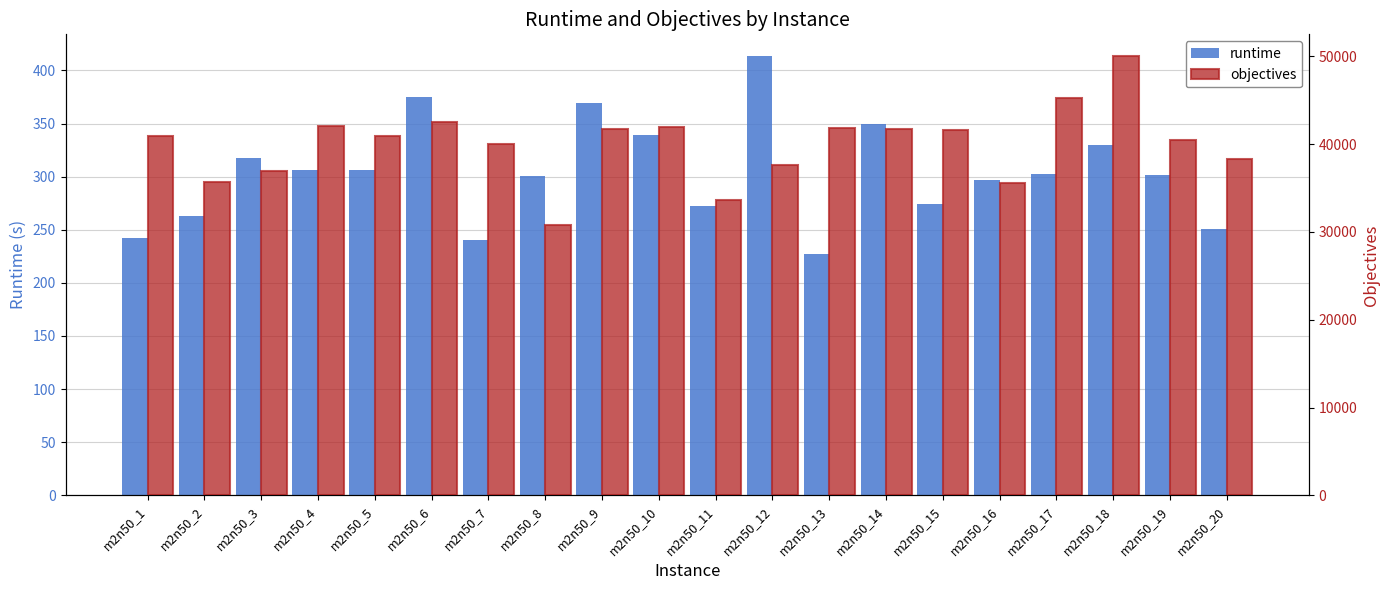

Reading right to left, extract all data points from this chart.

runtime: m2n50_20=250.5	m2n50_19=301.4	m2n50_18=329.9	m2n50_17=302.2	m2n50_16=297.3	m2n50_15=274.7	m2n50_14=349.6	m2n50_13=227.1	m2n50_12=413.3	m2n50_11=272.2	m2n50_10=339.5	m2n50_9=369.1	m2n50_8=300.8	m2n50_7=240.8	m2n50_6=375.4	m2n50_5=305.9	m2n50_4=306.1	m2n50_3=317.4	m2n50_2=263.0	m2n50_1=242.2
objectives: m2n50_20=38262.0	m2n50_19=40467.0	m2n50_18=50005.0	m2n50_17=45258.0	m2n50_16=35612.0	m2n50_15=41626.0	m2n50_14=41700.0	m2n50_13=41812.0	m2n50_12=37610.0	m2n50_11=33585.0	m2n50_10=42000.0	m2n50_9=41723.0	m2n50_8=30733.0	m2n50_7=40063.0	m2n50_6=42550.0	m2n50_5=40942.0	m2n50_4=42120.0	m2n50_3=36914.0	m2n50_2=35662.0	m2n50_1=40914.0